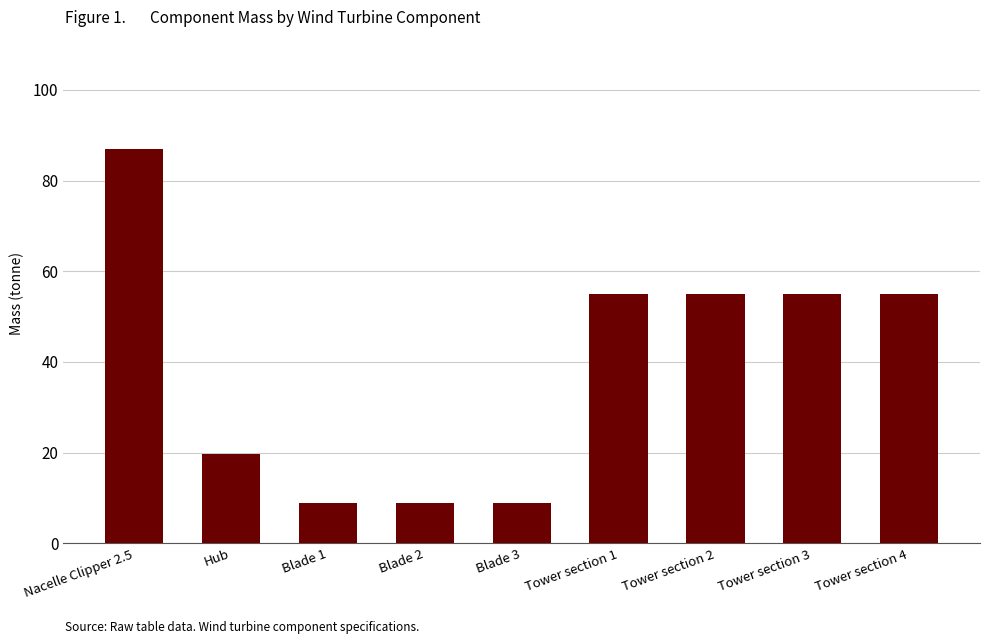

What is the value of the 6th bar from the left?

55.0